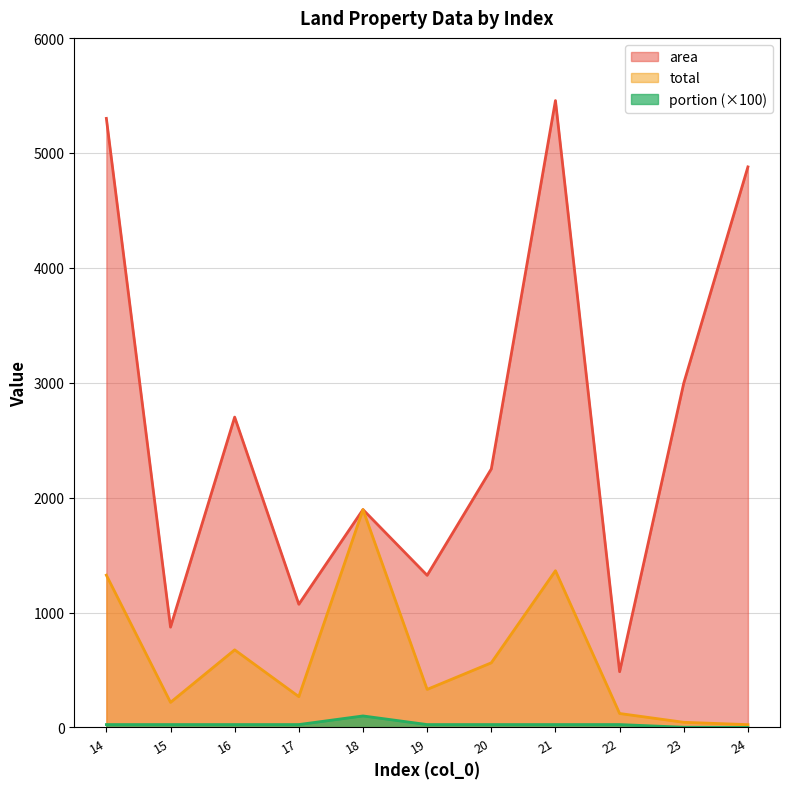

List the labels in order of total value, smallest first.

24, 23, 22, 15, 17, 19, 20, 16, 14, 21, 18